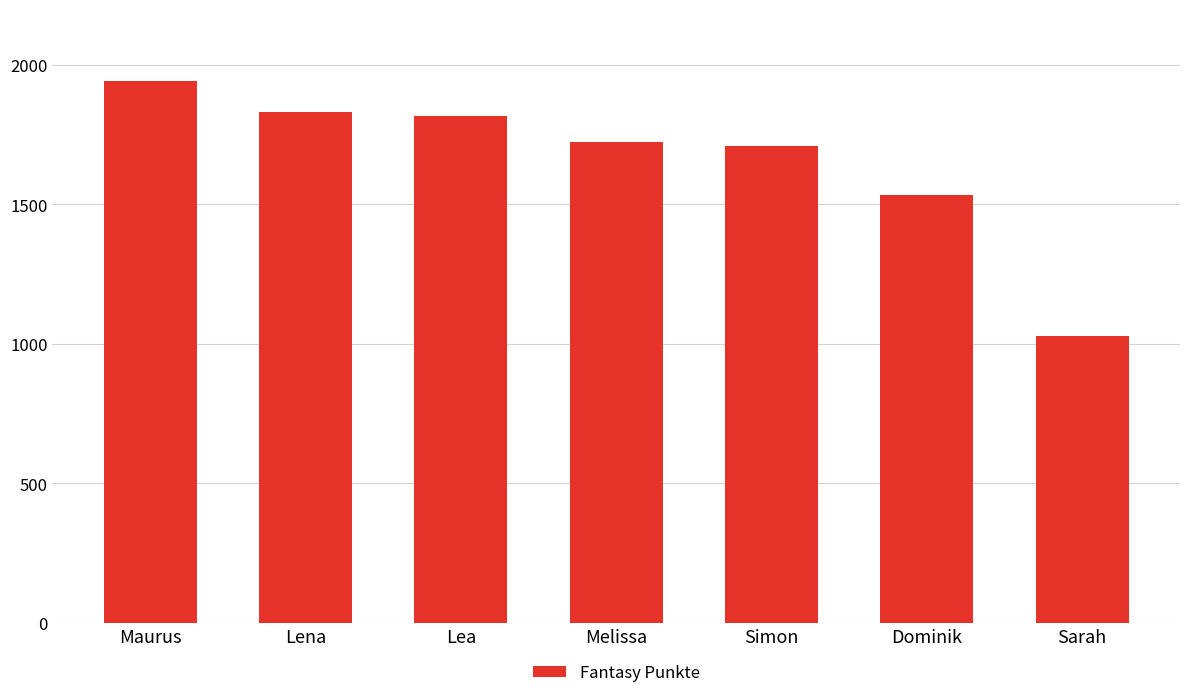

What is the difference between the maximum and minimum values?

916